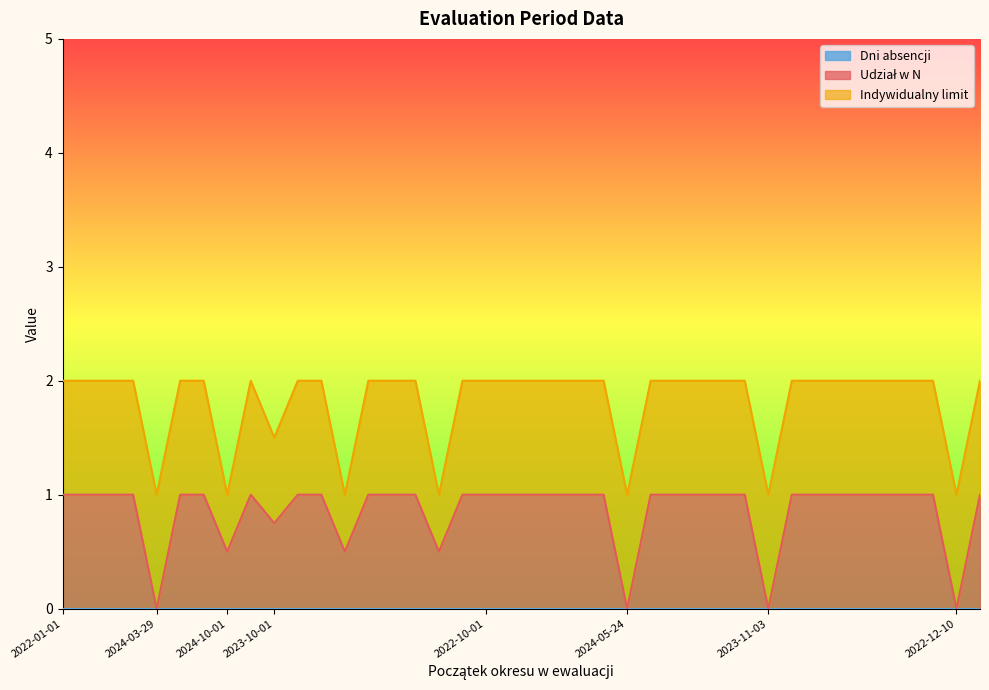

List the labels in order of Dni absencji value, largest first.

2022-01-01, 2022-01-01, 2022-01-01, 2022-01-01, 2024-03-29, 2022-01-01, 2022-01-01, 2024-10-01, 2022-01-01, 2023-10-01, 2022-01-01, 2022-01-01, 2024-10-01, 2022-01-01, 2022-01-01, 2022-01-01, 2024-10-01, 2022-01-01, 2022-10-01, 2022-01-01, 2022-01-01, 2022-01-01, 2022-01-01, 2022-01-01, 2024-05-24, 2022-01-01, 2022-01-01, 2022-01-01, 2022-01-01, 2022-01-01, 2023-11-03, 2022-01-01, 2022-01-01, 2022-01-01, 2022-01-01, 2022-01-01, 2022-01-01, 2022-01-01, 2022-12-10, 2022-01-01